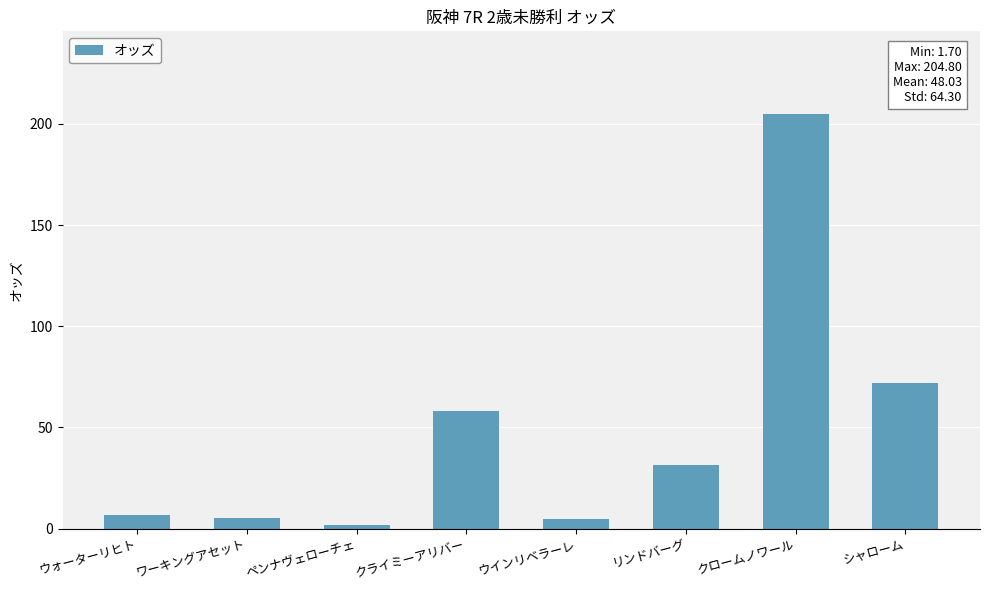

How many bars are there in total?

8